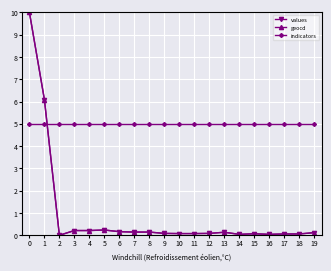

Is the value of geocd at 5 greater than the value of indicators at 13?

No